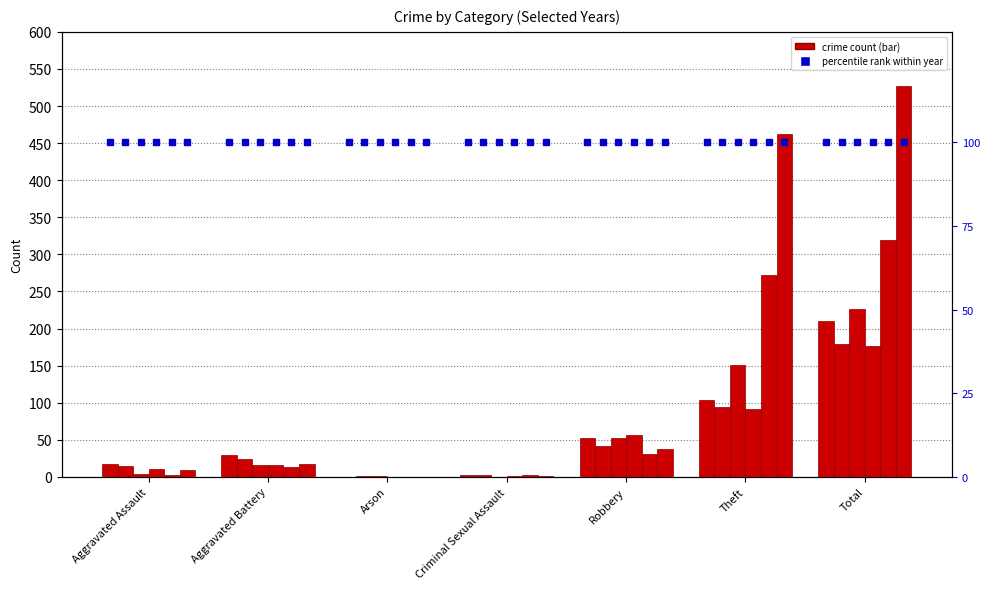

What is the label of the 1st bar from the left?

Aggravated Assault